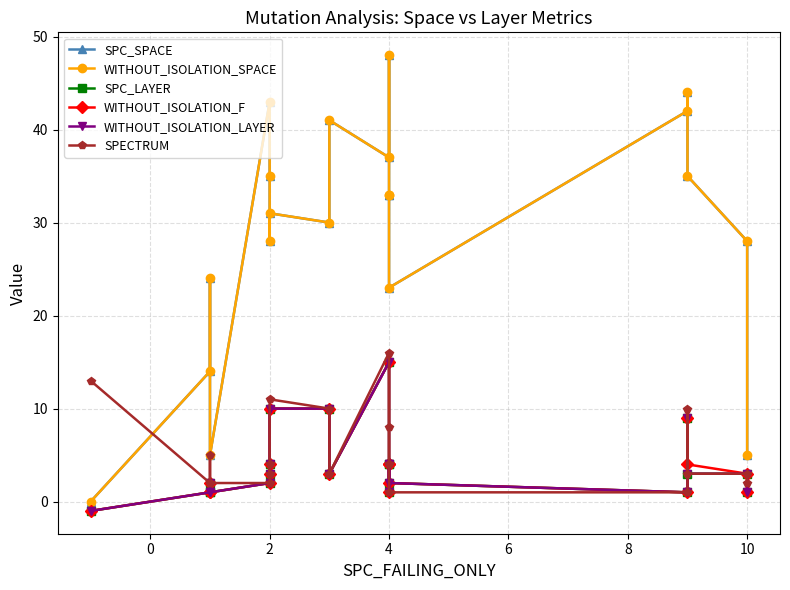

True or false: SPC_SPACE and SPC_LAYER cross at least once.

False